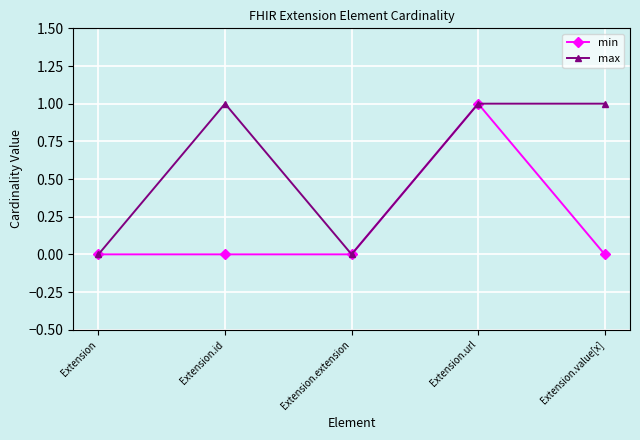

What is the value of the max point at the 4th from the left?

1